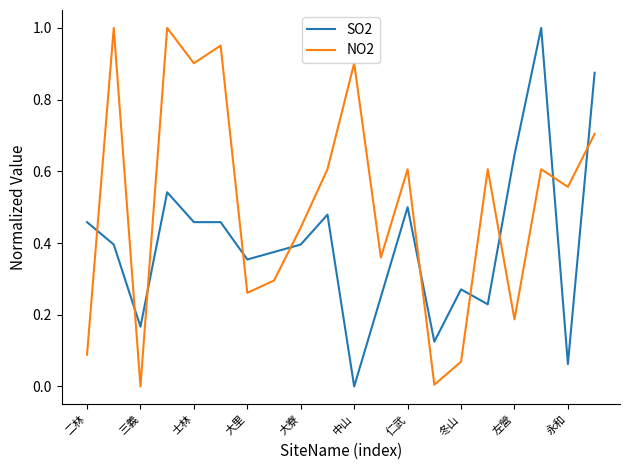

Does the chart display data point markers on the line(s)?

No